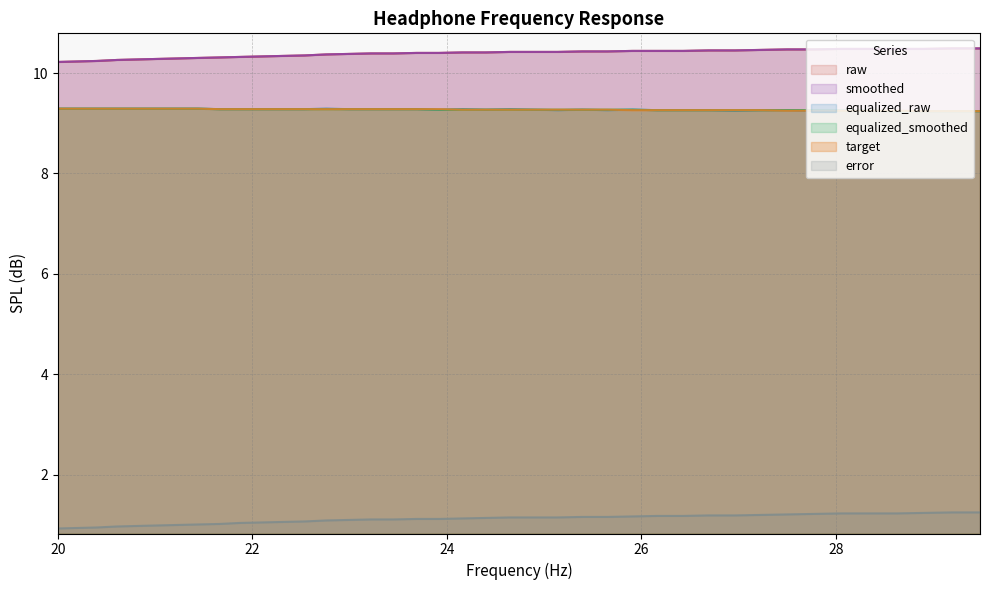

At which category does equalized_raw reach its first local valley?

23.92